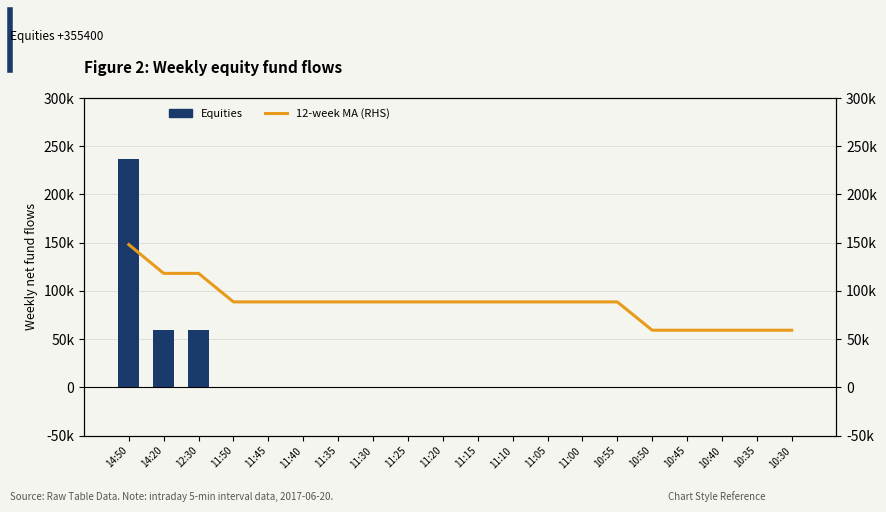

Does the chart contain any negative values?

No